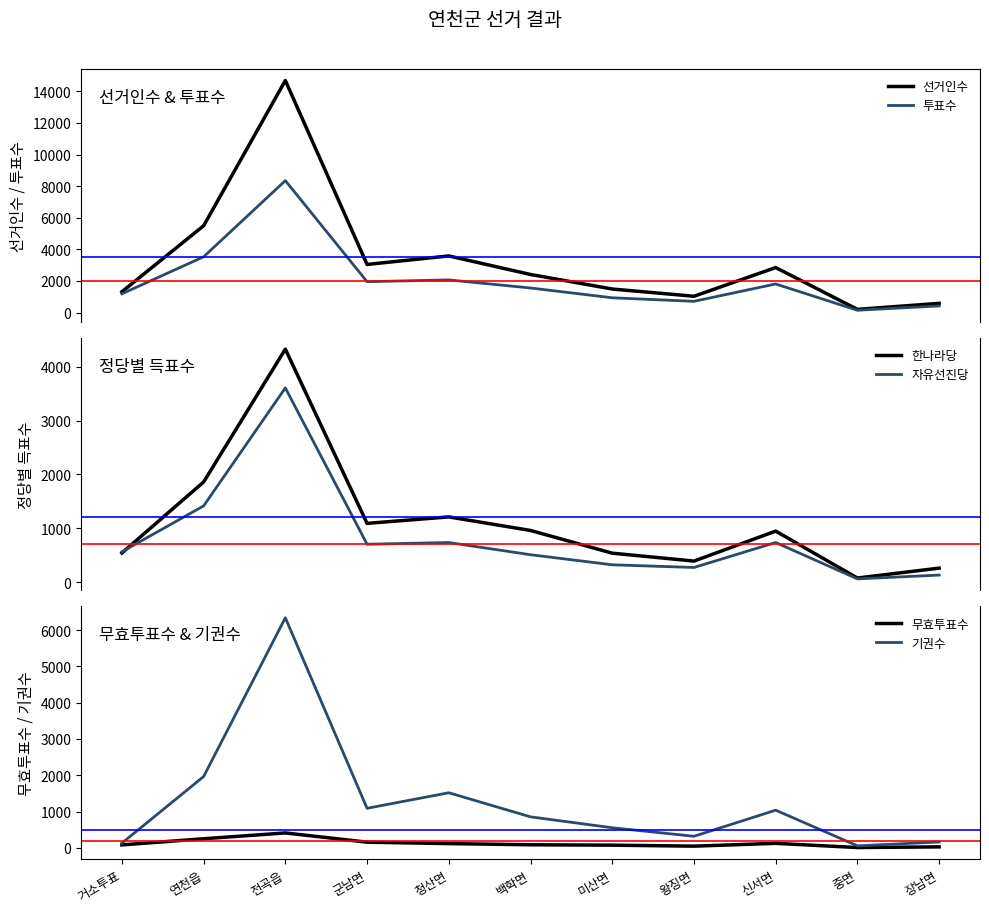

What is the difference between the 선거인수 values at 장남면 and 미산면?

907